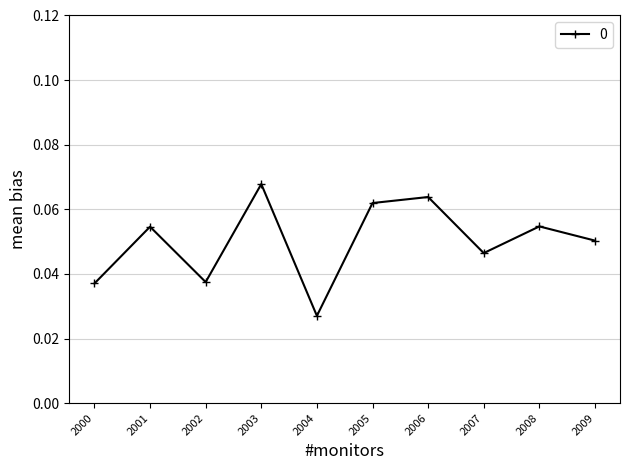

Where is the first local maximum?

2001